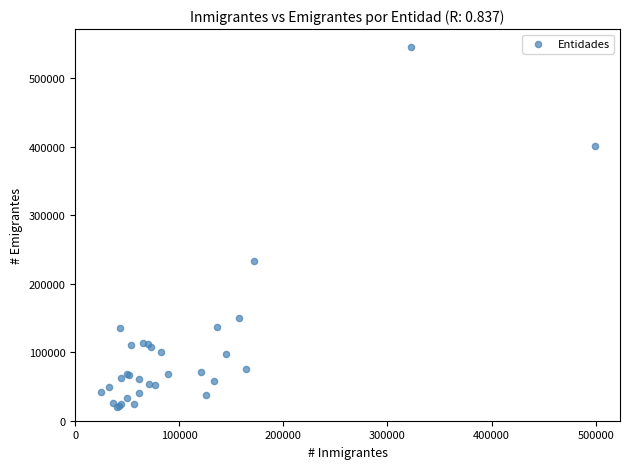

What Y value in the scatter plot is closest to 282937?

233398